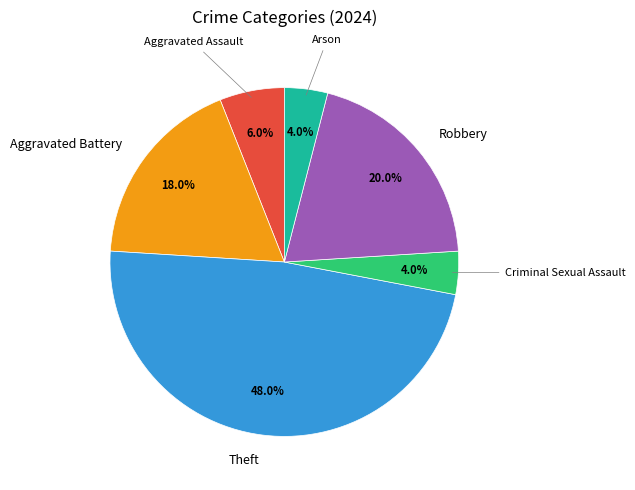

What is the total percentage of Aggravated Assault and Aggravated Battery?

24.0%